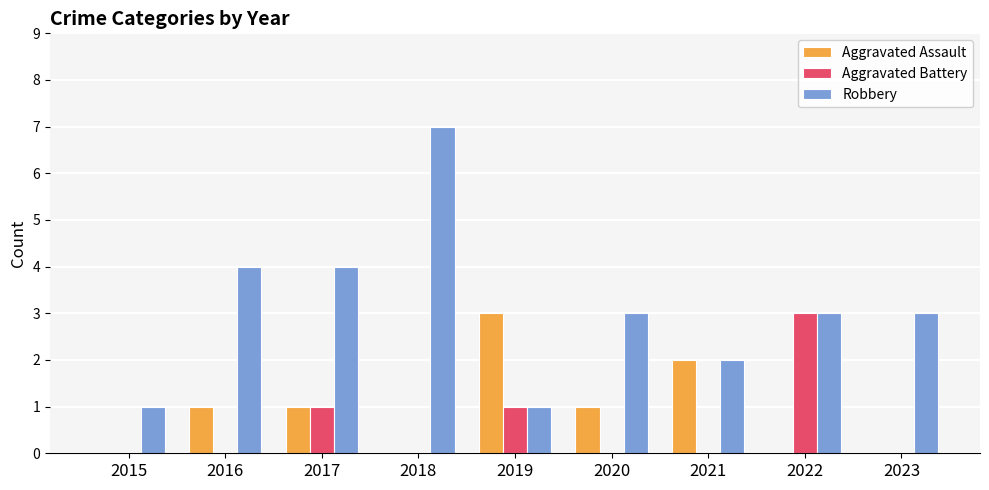

What are all the series names shown in the legend?

Aggravated Assault, Aggravated Battery, Robbery